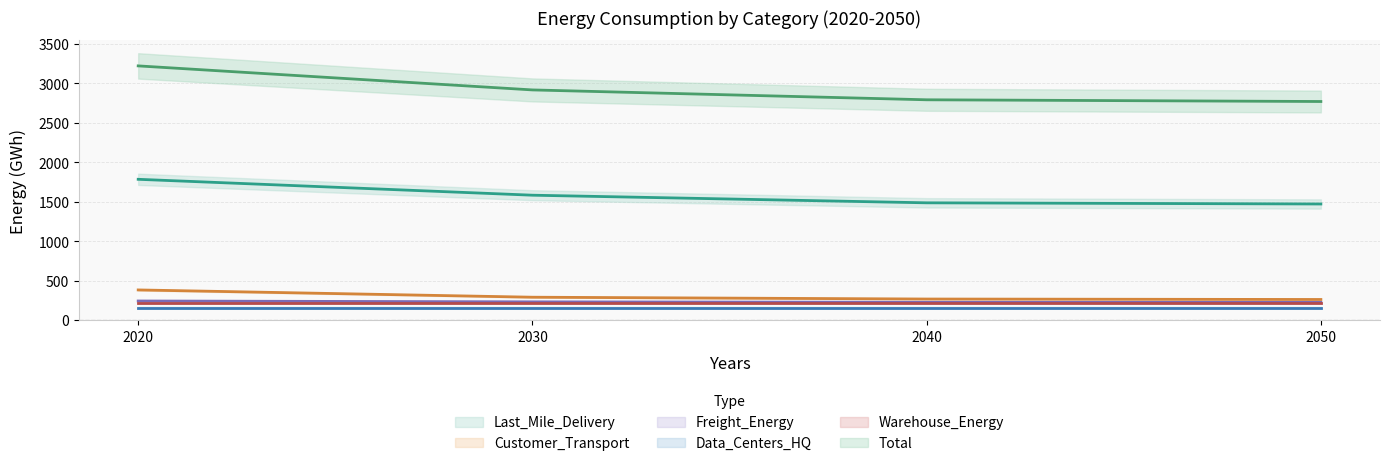

Which series has the widest spread of values?

Total